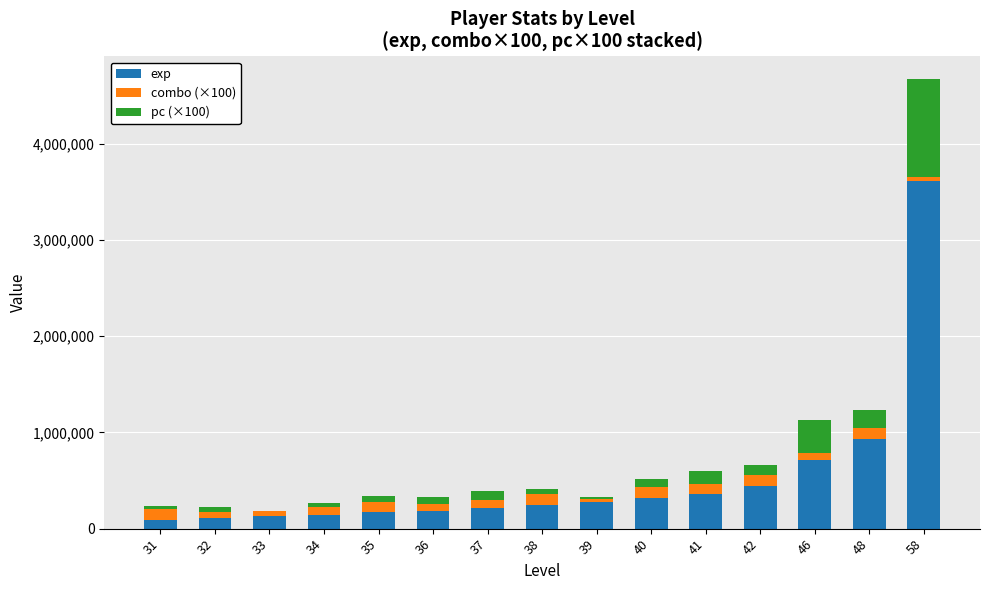

What is the sum of all exp values?

7927449